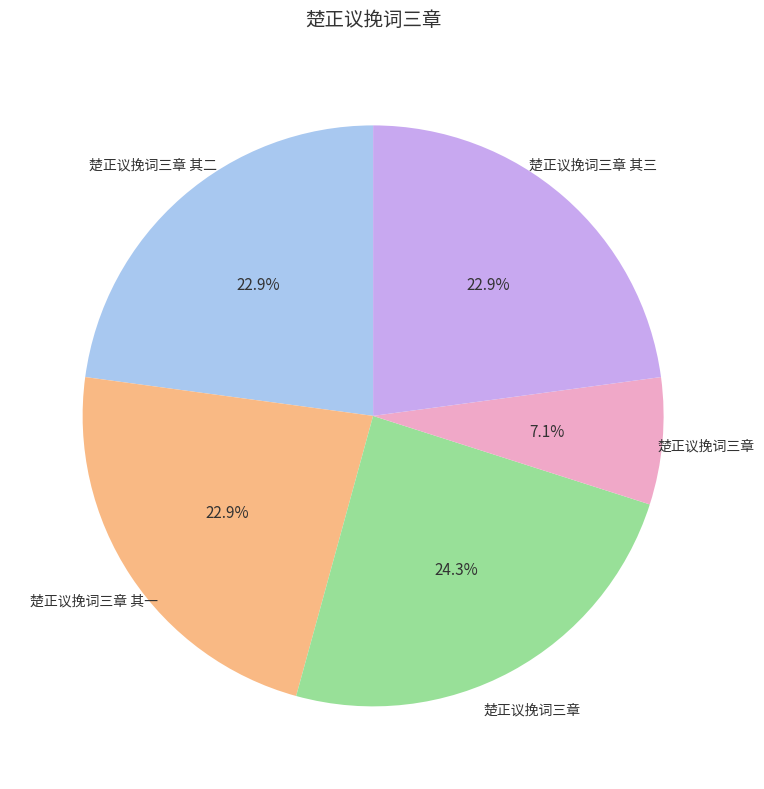

Is there any slice that represents more than half of the pie?

No